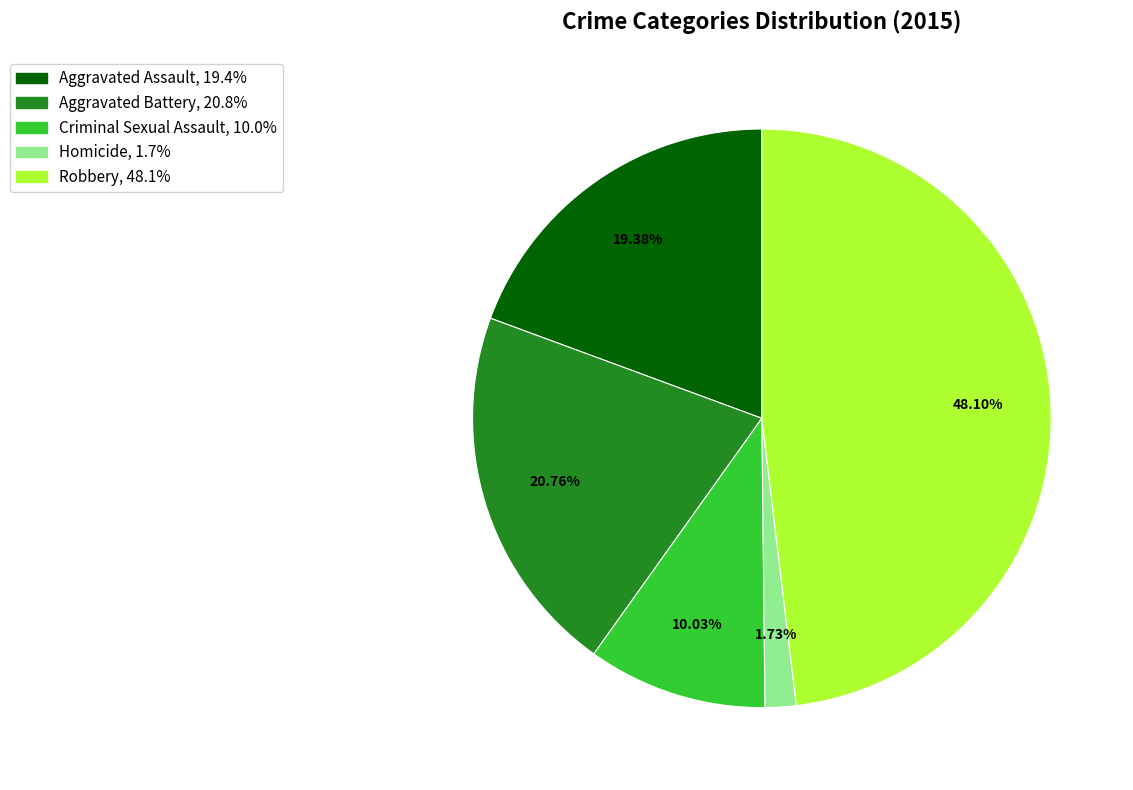

Which has a higher value, Robbery or Homicide?

Robbery